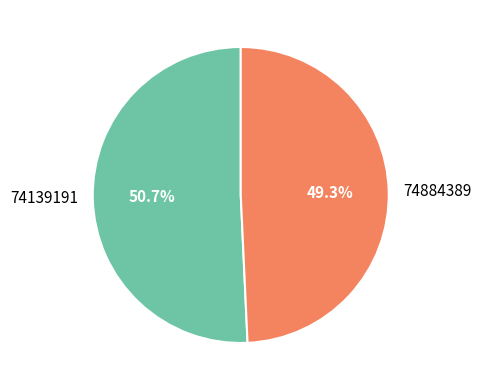

To the nearest percent, what is the combined percentage of 74884389 and 74139191?

100%